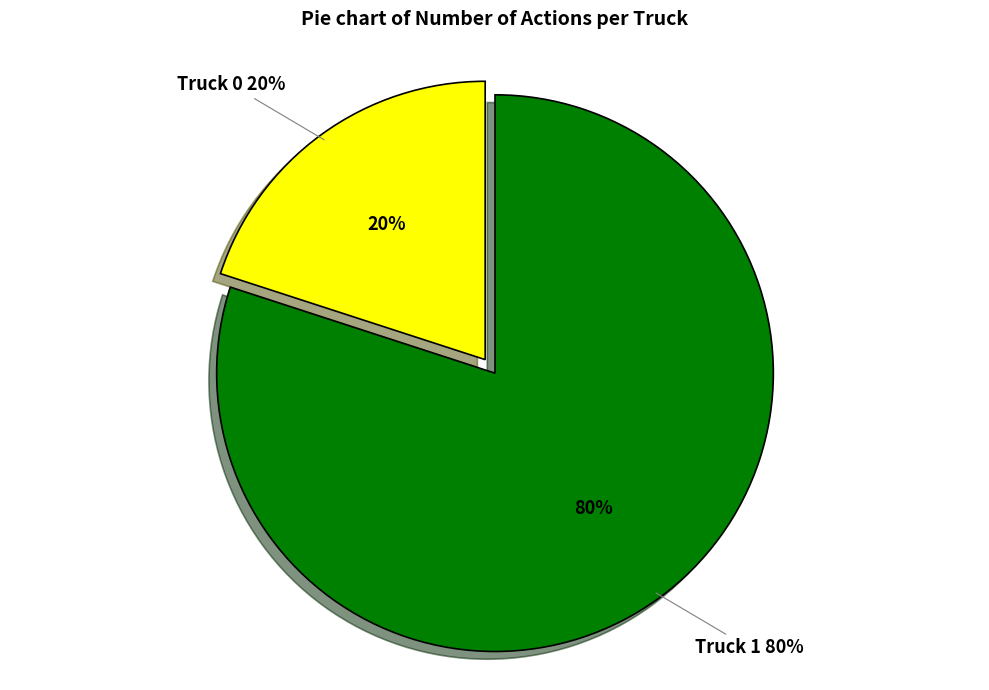

What is the largest slice in the pie chart?

Truck 1